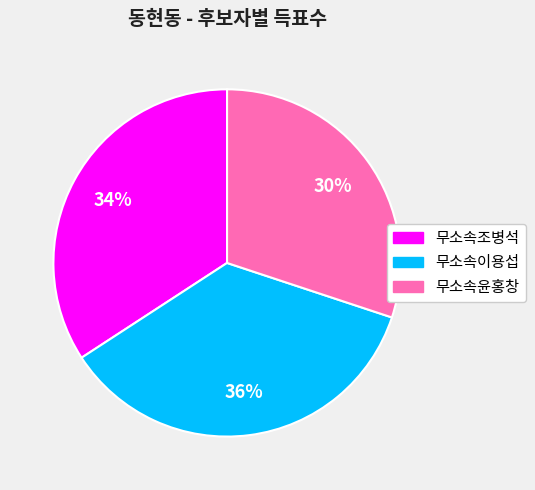

Which has a higher value, 무소속윤홍창 or 무소속조병석?

무소속조병석